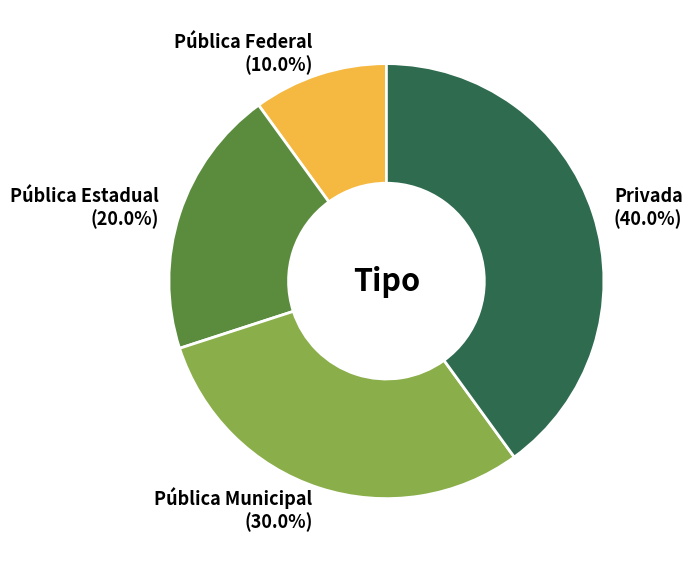

What percentage is the Pública Municipal slice, to the nearest percent?

30%